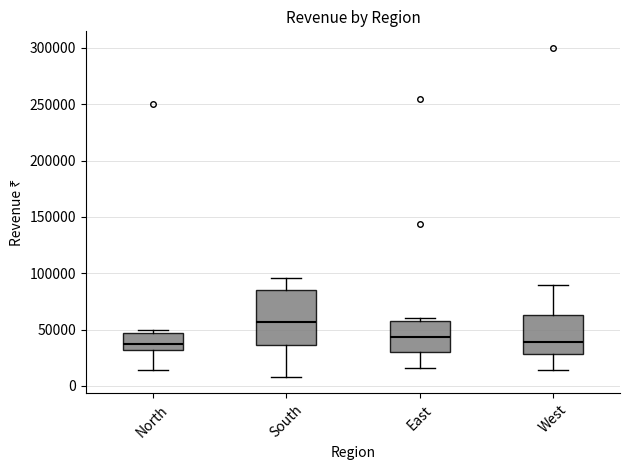

Comparing the boxes themselves (not the whiskers), which one is the tallest?

South